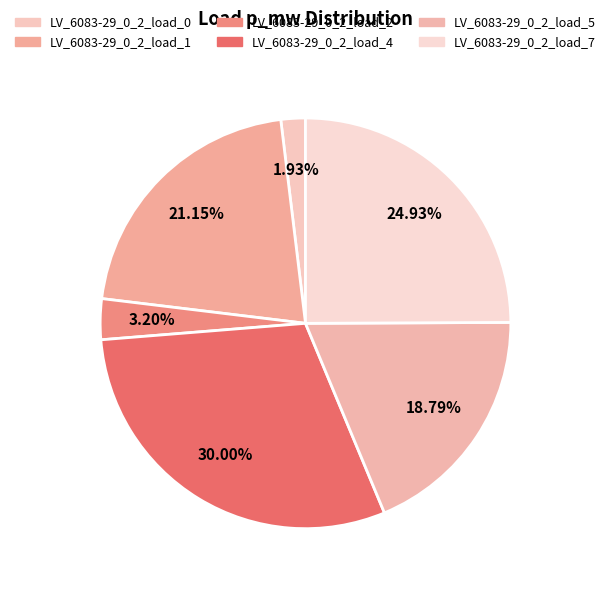

How many segments does this pie chart have?

6